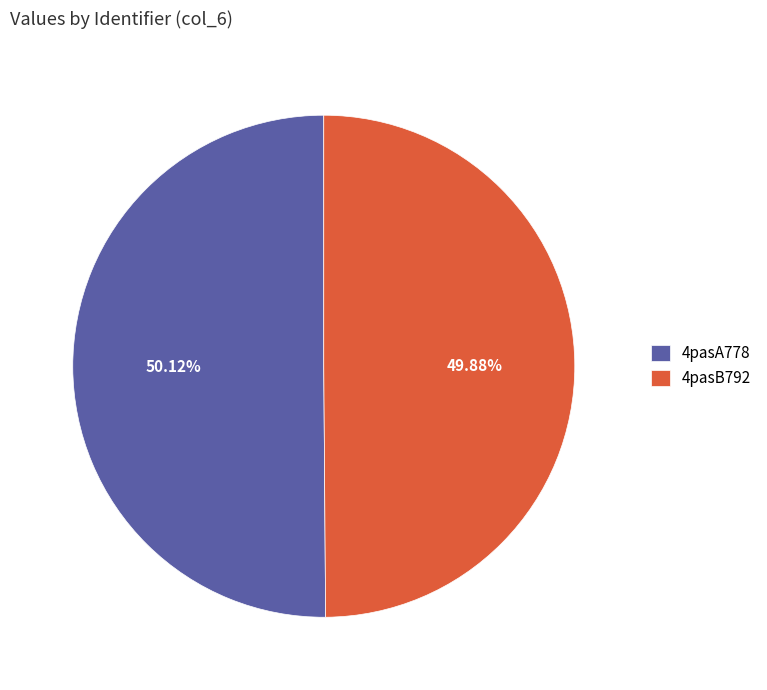

The 4pasB792 slice represents 44% of the pie. True or false?

False